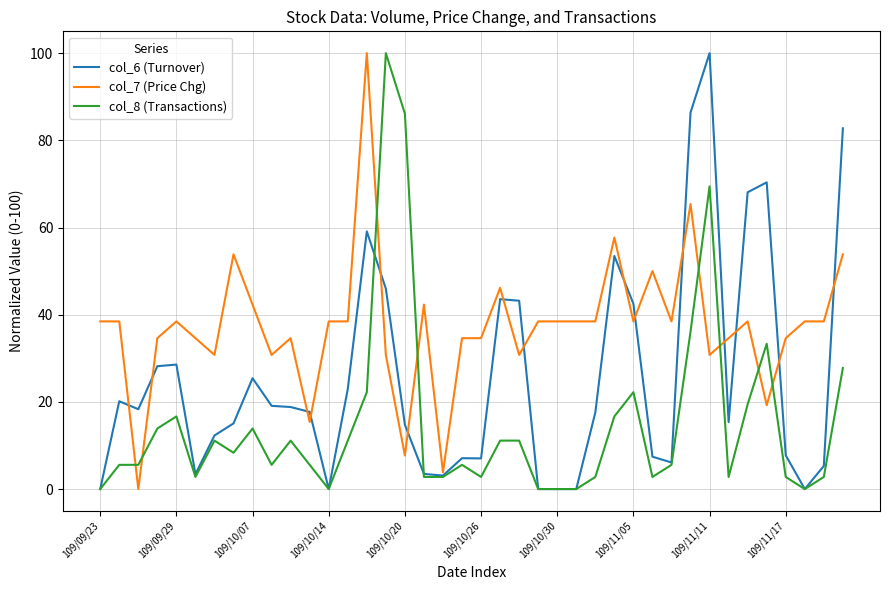

List the series in order of their overall mean, lowest first.

col_8 (Transactions), col_6 (Turnover), col_7 (Price Chg)